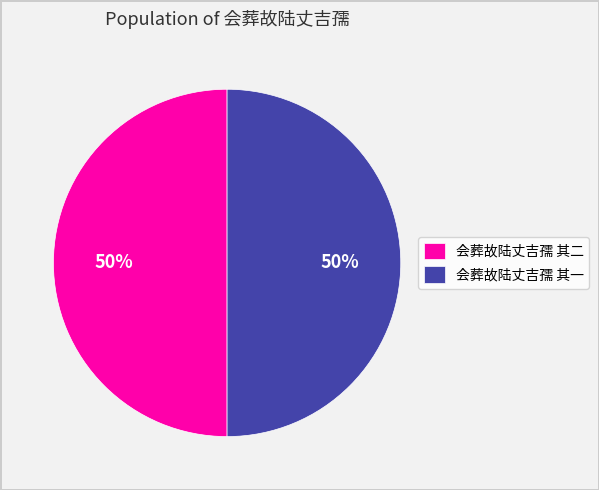

True or false: 会葬故陆丈吉孺 其一 accounts for 56% of the total.

False